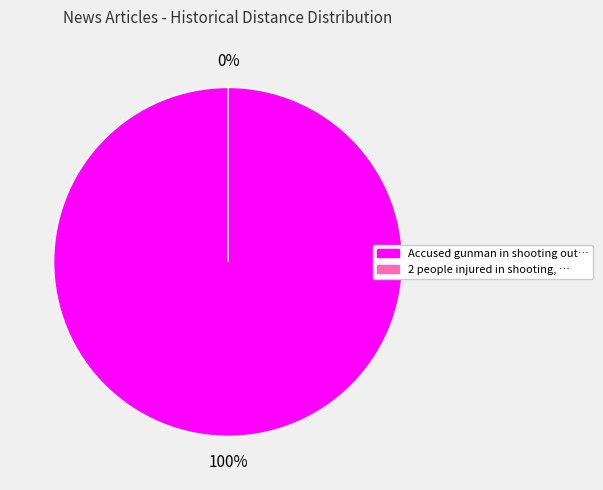

What is the change in value from Accused gunman in shooting outside east to 2 people injured in shooting, apparent?

-2